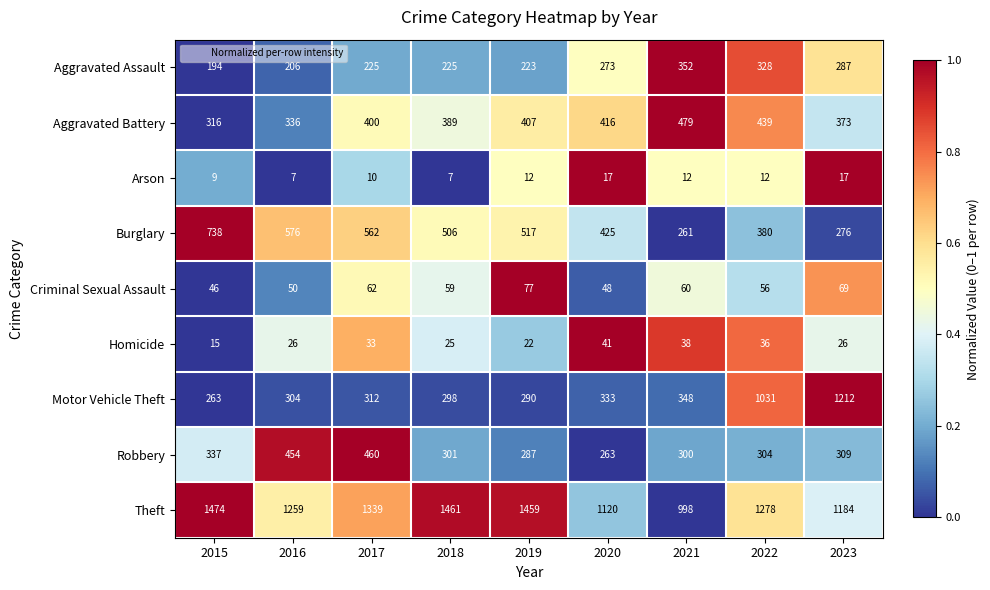

Which series changed the most between 2018 and 2020?

Theft